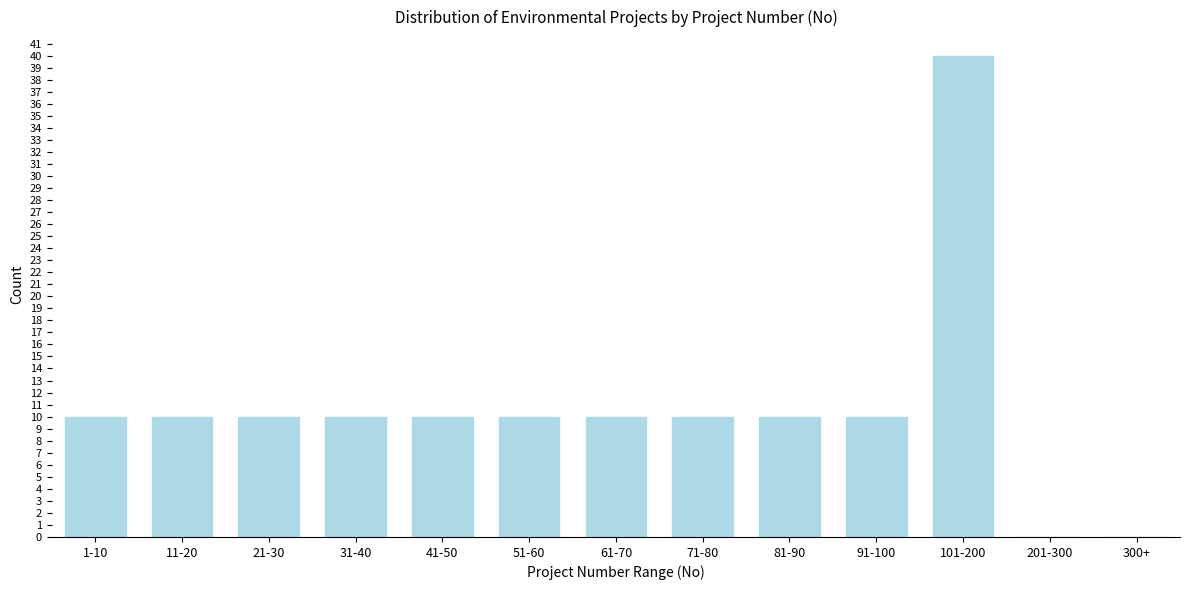

Reading left to right, extract all data points from this chart.

1-10=10	11-20=10	21-30=10	31-40=10	41-50=10	51-60=10	61-70=10	71-80=10	81-90=10	91-100=10	101-200=40	201-300=0	300+=0